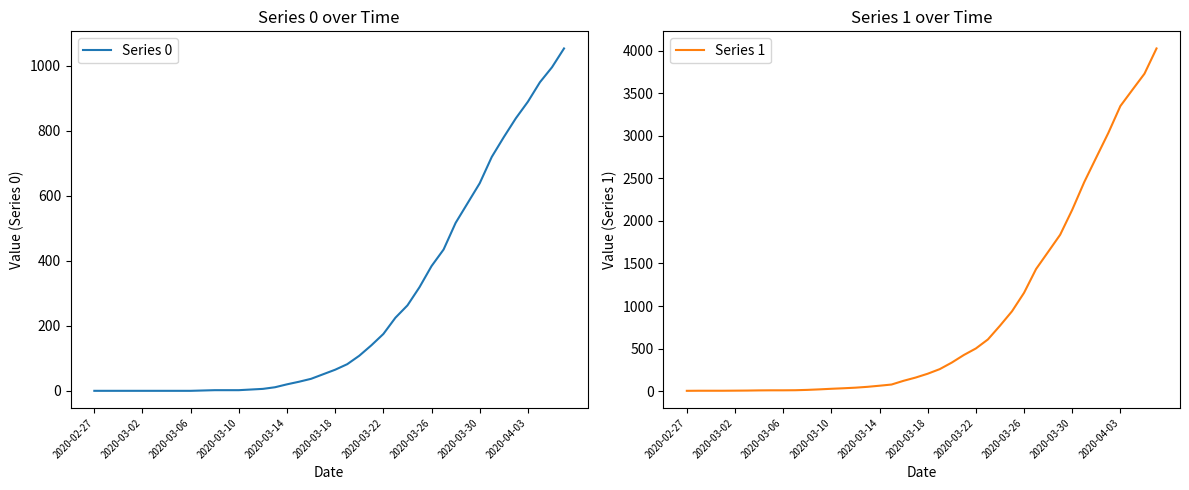

Reading left to right, transcribe all the data shown in this chart.

Series 0: 0	0	0	0	0	0	0	0	0	1	2	2	2	4	6	11	20	28	37	51	65	82	108	140	175	225	263	319	384	435	517	578	639	720	781	839	890	950	996	1054
Series 1: 3	4	4	4	5	6	8	9	9	10	14	20	27	33	40	50	63	77	121	159	204	258	335	424	501	607	768	938	1155	1435	1636	1838	2131	2457	2747	3035	3351	3542	3731	4028